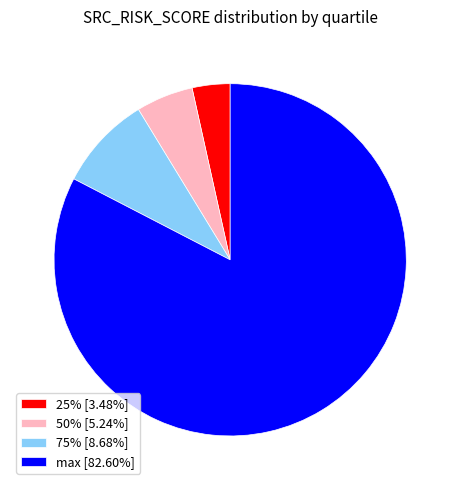

How many slices are in this pie chart?

4